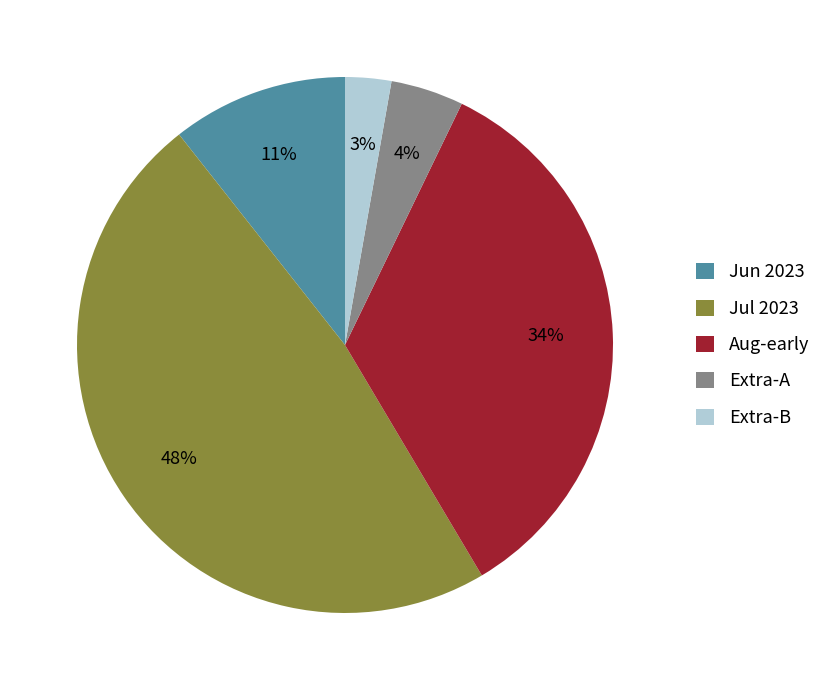

Do Jun 2023 and Aug-early together represent more than half of the pie?

No